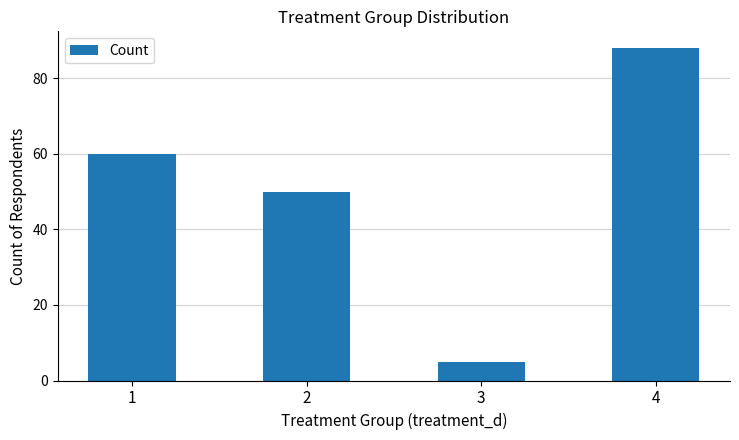

At which label is the value closest to 46?

2